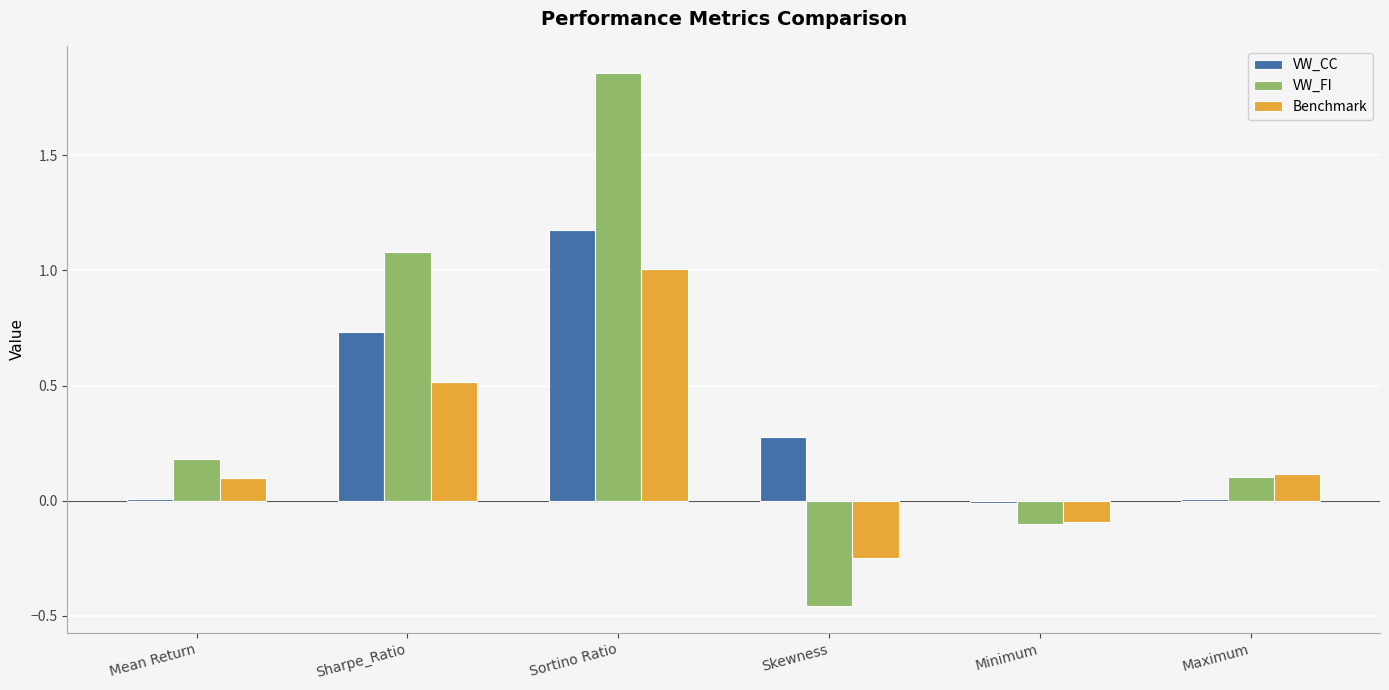

Which series has the largest total across all categories?

VW_FI